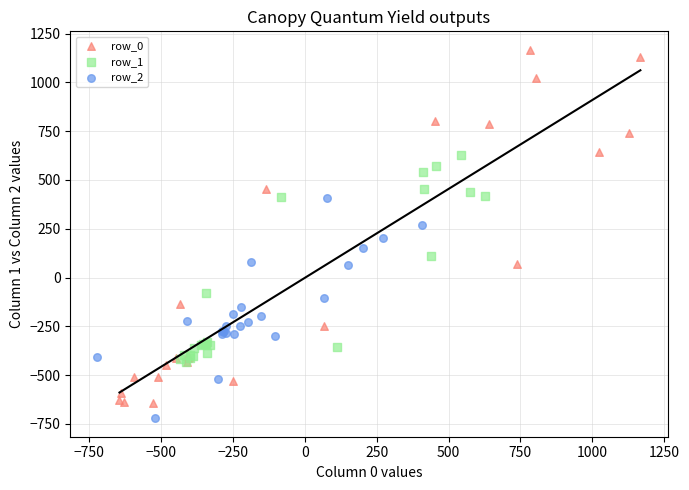

Which series has the widest spread of Y values?

row_0